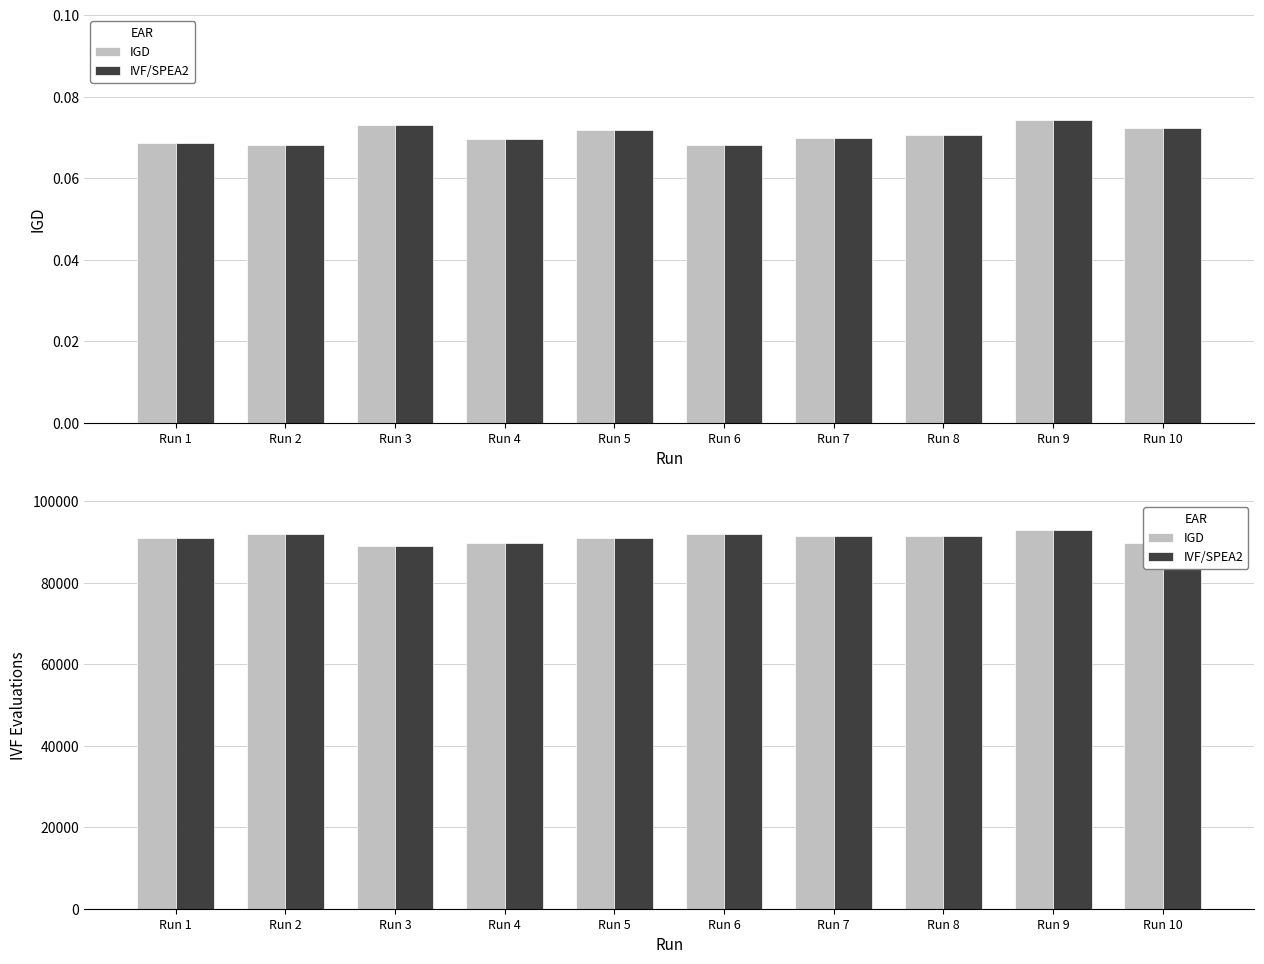

Between Run 3 and Run 9, which series saw the biggest shift?

IGD